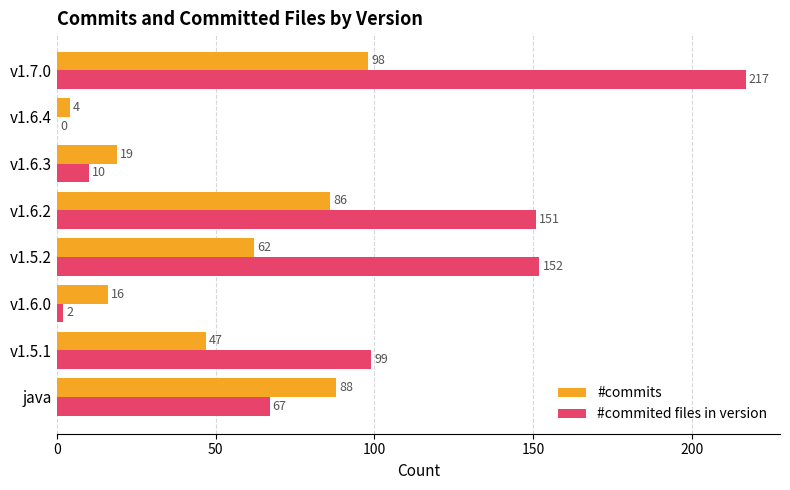

Between v1.5.1 and v1.6.2, which series saw the biggest shift?

#commited files in version